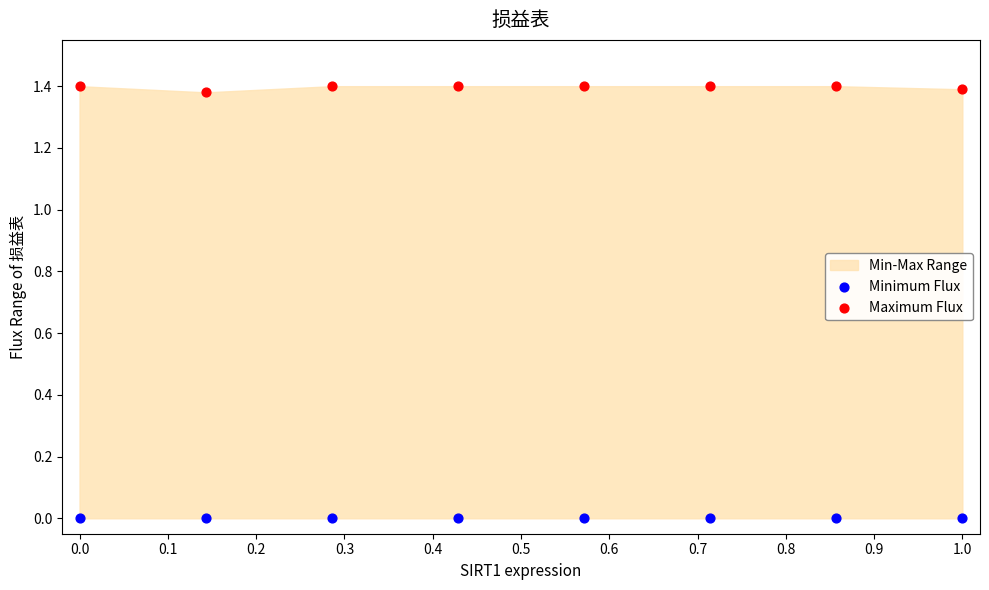

Which series contains the highest Y value?

Maximum Flux